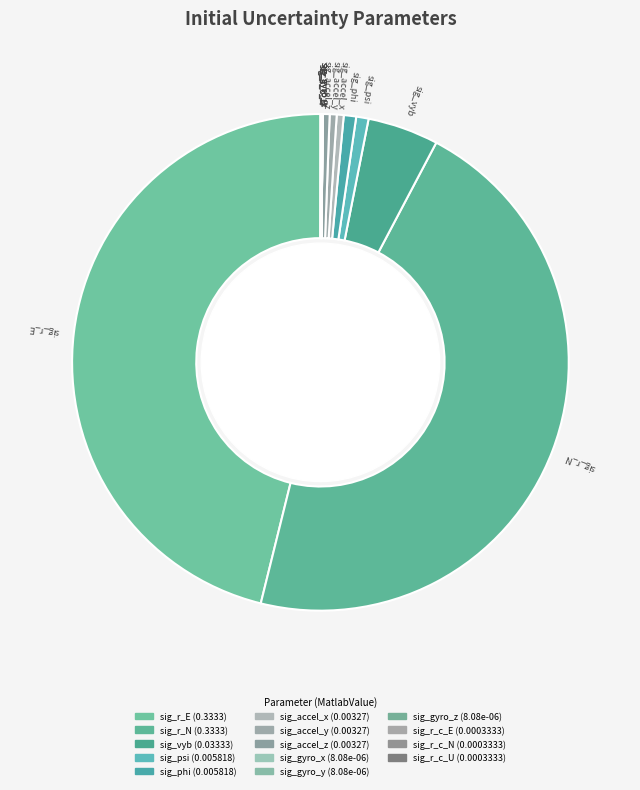

The sig_accel_z slice represents 0% of the pie. True or false?

True